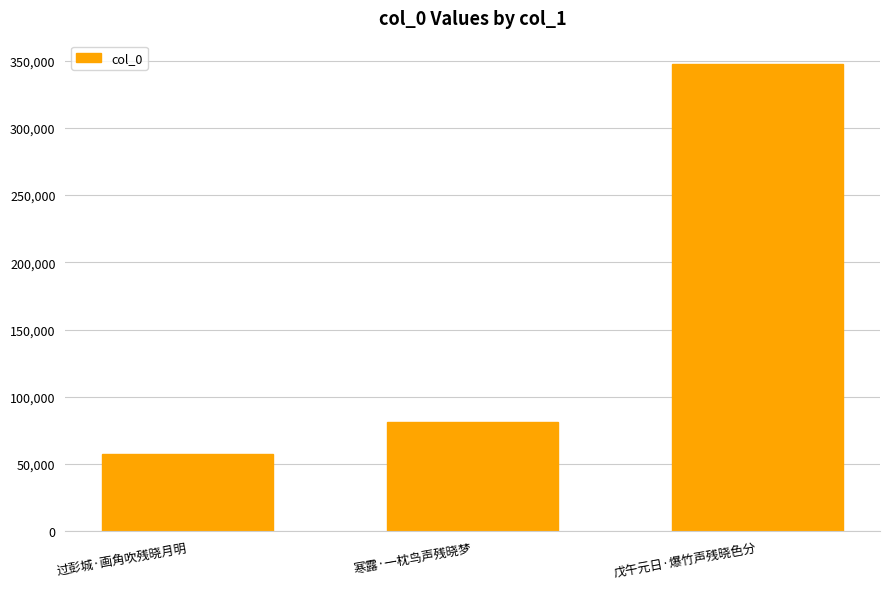

Count the number of data series in this chart.

1